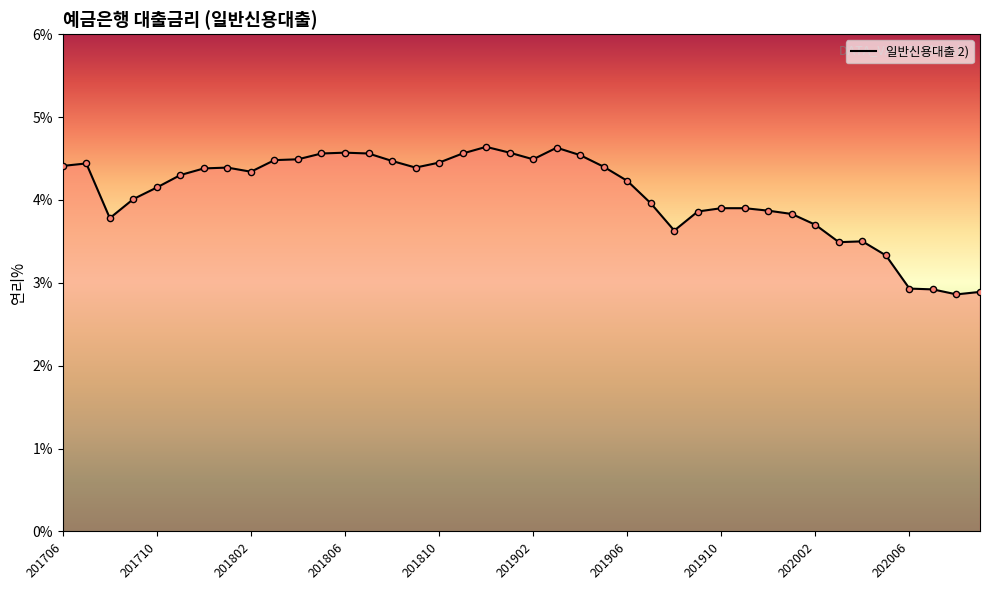

What is the difference between the maximum and minimum values?

1.8